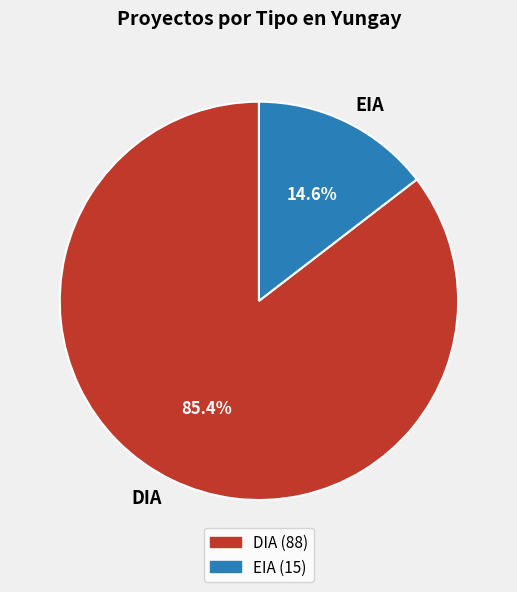

To the nearest percent, what is the combined percentage of EIA and DIA?

100%